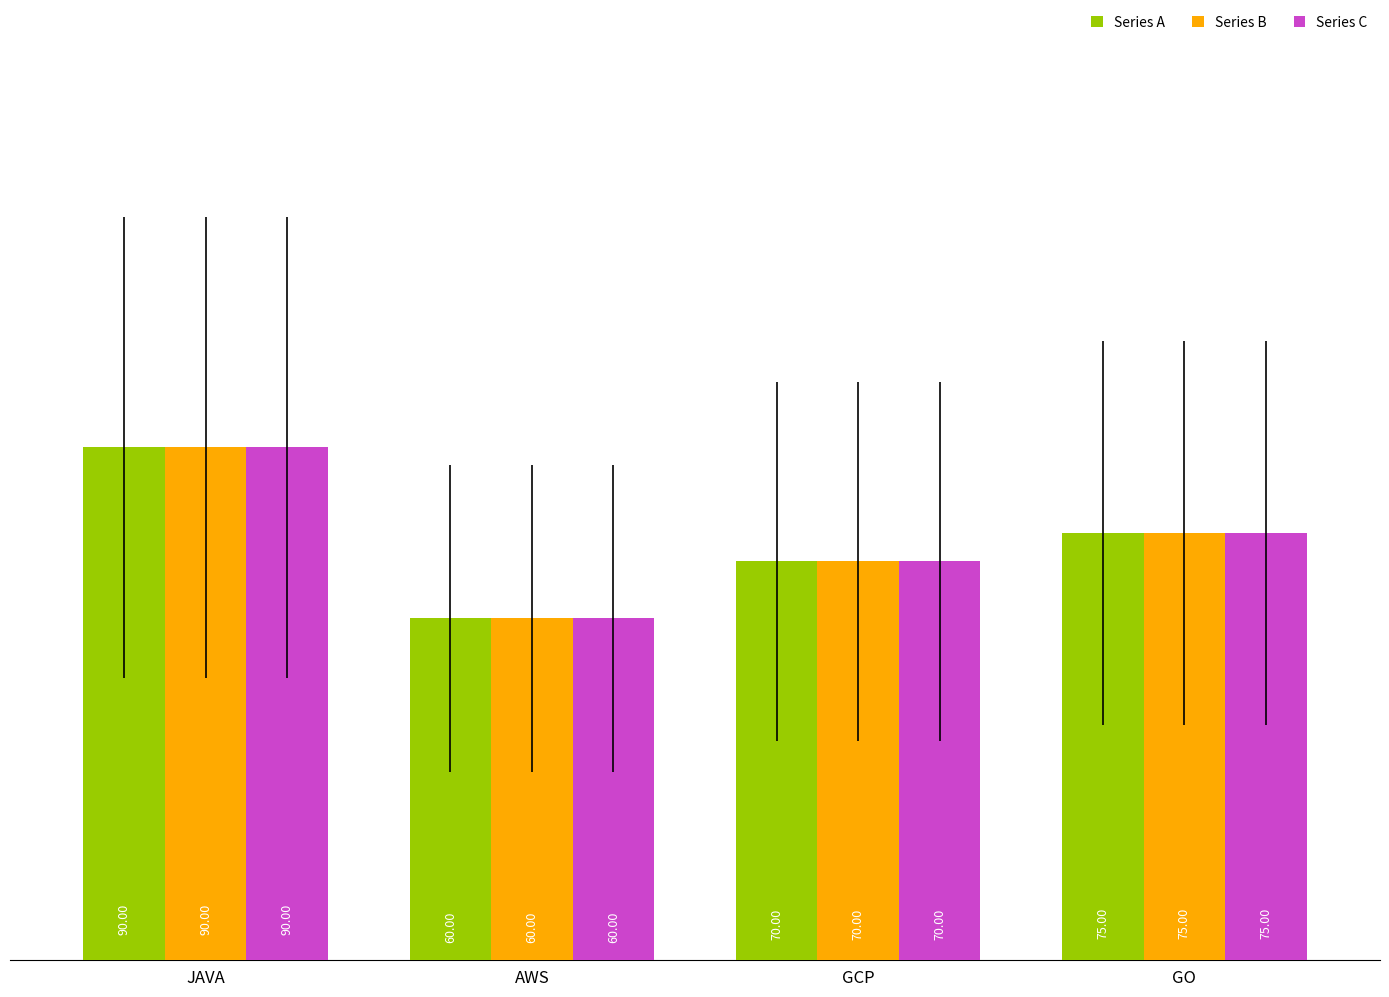

Rank the categories by Series A value from lowest to highest.

AWS, GCP, GO, JAVA